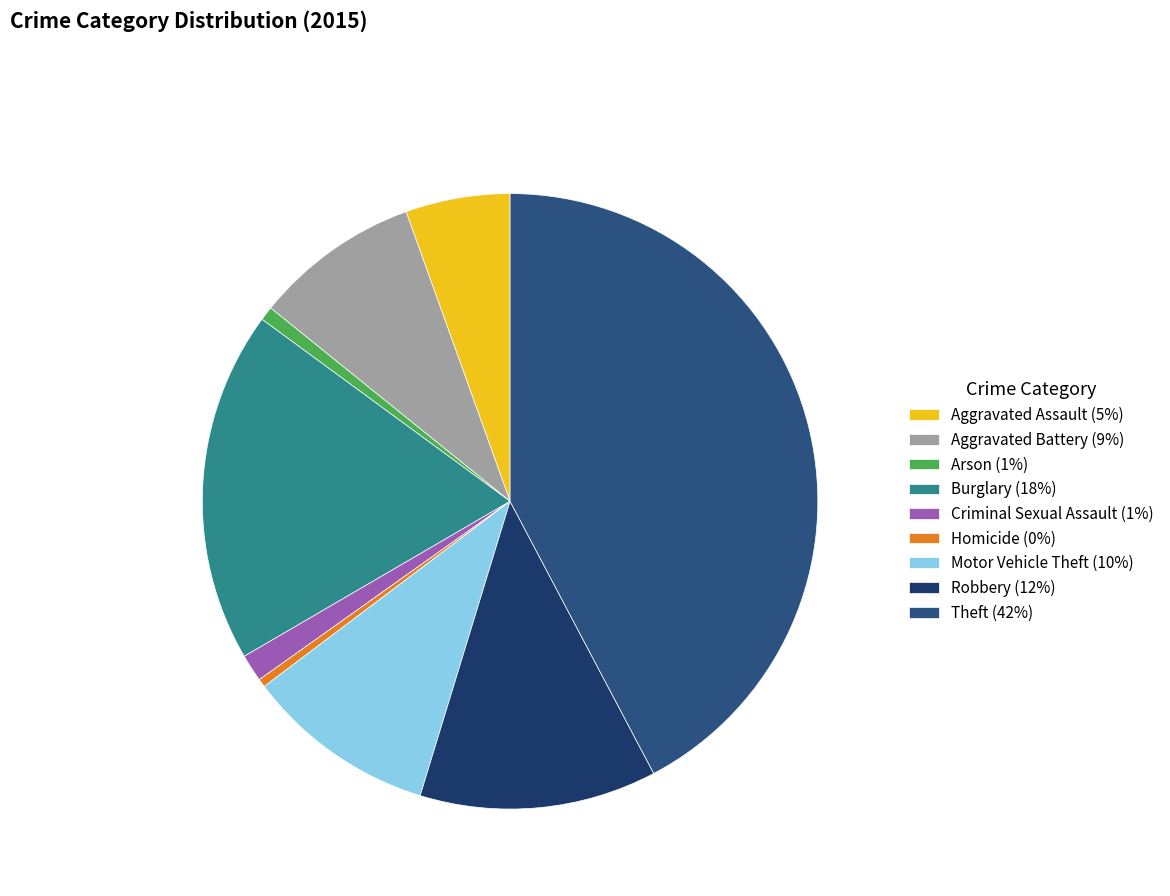

Does any single category account for the majority?

No